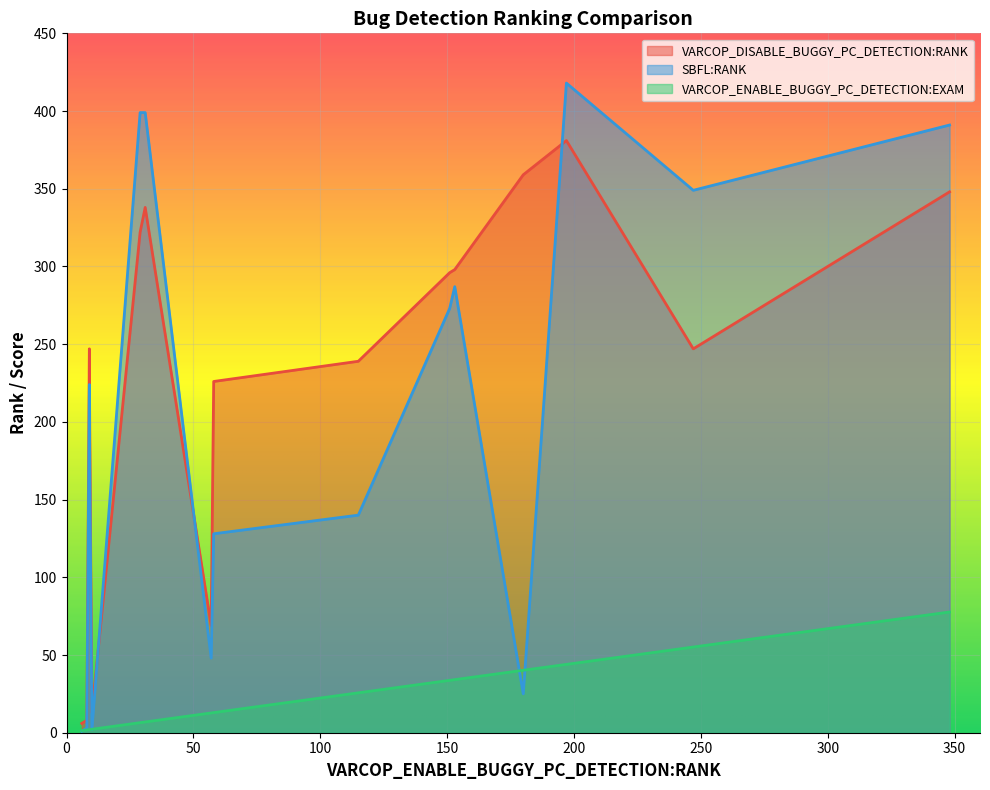

Is the value of VARCOP_DISABLE_BUGGY_PC_DETECTION:RANK at 6 greater than the value of SBFL:RANK at 9?

No